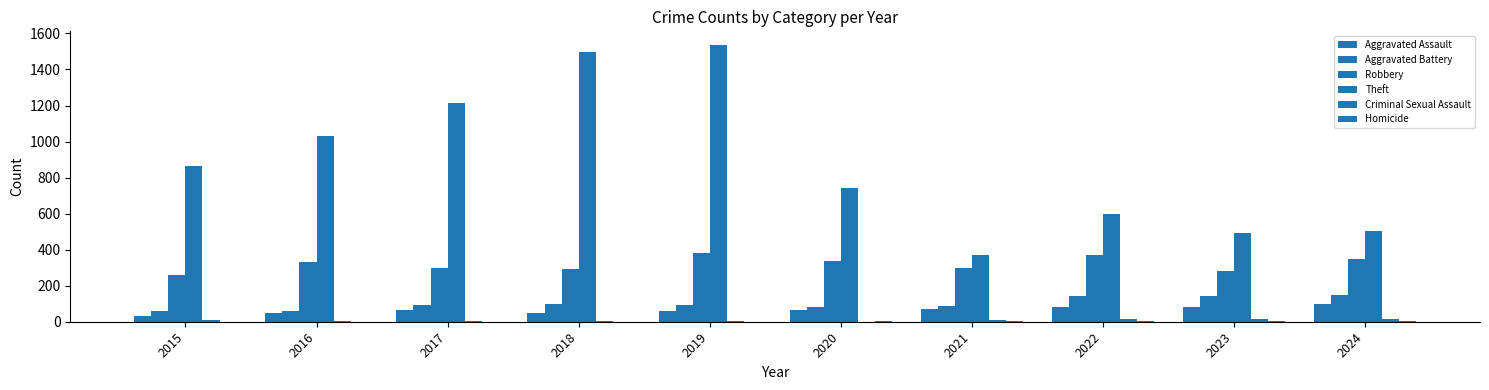

Reading left to right, extract all data points from this chart.

Aggravated Assault: 2015=30	2016=48	2017=64	2018=49	2019=62	2020=65	2021=72	2022=79	2023=82	2024=97
Aggravated Battery: 2015=58	2016=60	2017=94	2018=98	2019=92	2020=84	2021=90	2022=141	2023=144	2024=150
Robbery: 2015=259	2016=333	2017=297	2018=292	2019=379	2020=339	2021=297	2022=371	2023=279	2024=350
Theft: 2015=866	2016=1033	2017=1215	2018=1495	2019=1535	2020=741	2021=369	2022=598	2023=493	2024=503
Criminal Sexual Assault: 2015=8	2016=6	2017=5	2018=6	2019=4	2020=1	2021=10	2022=17	2023=15	2024=16
Homicide: 2015=0	2016=1	2017=1	2018=1	2019=1	2020=2	2021=3	2022=4	2023=2	2024=3